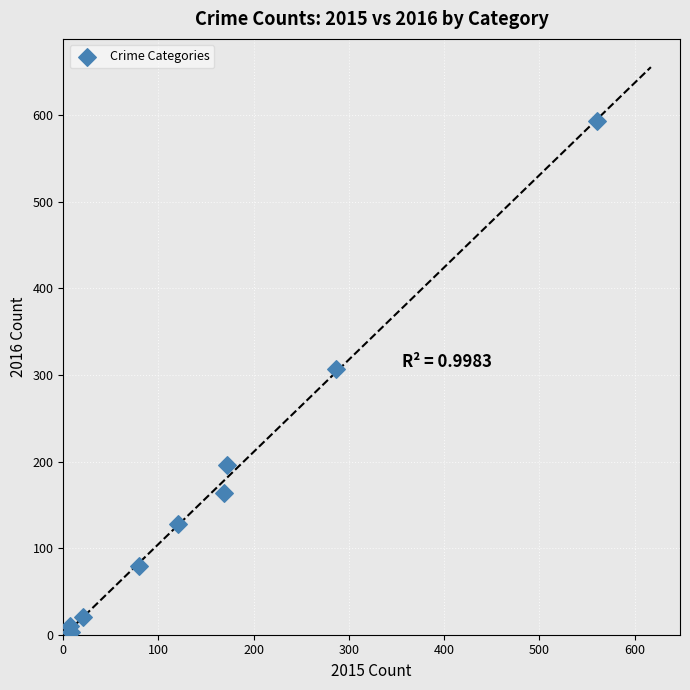

What Y value in the scatter plot is closest to 298?

307